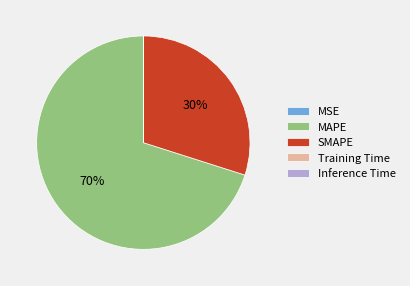

Which slice is the largest?

MAPE